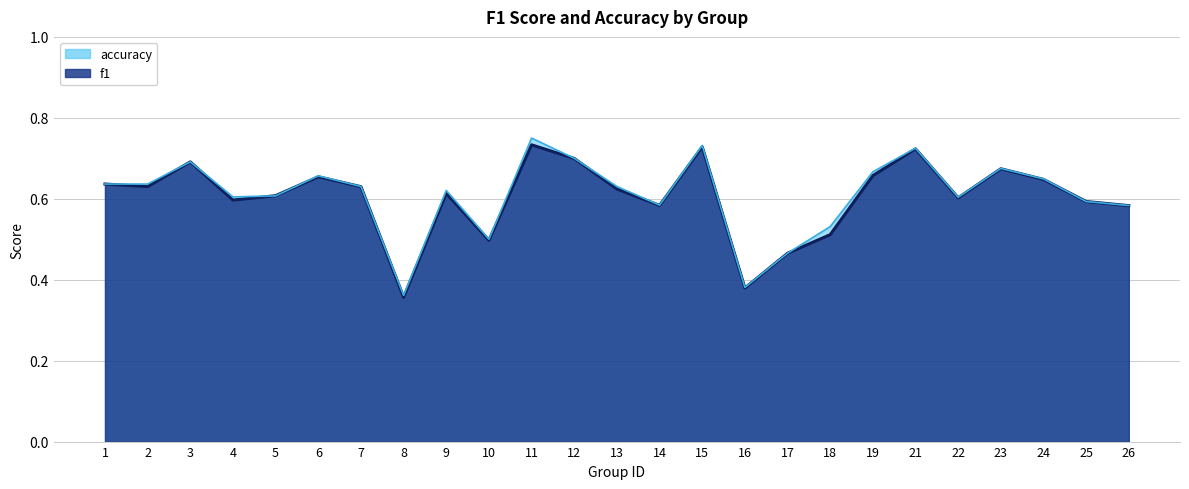

How many categories are shown in the chart?

25